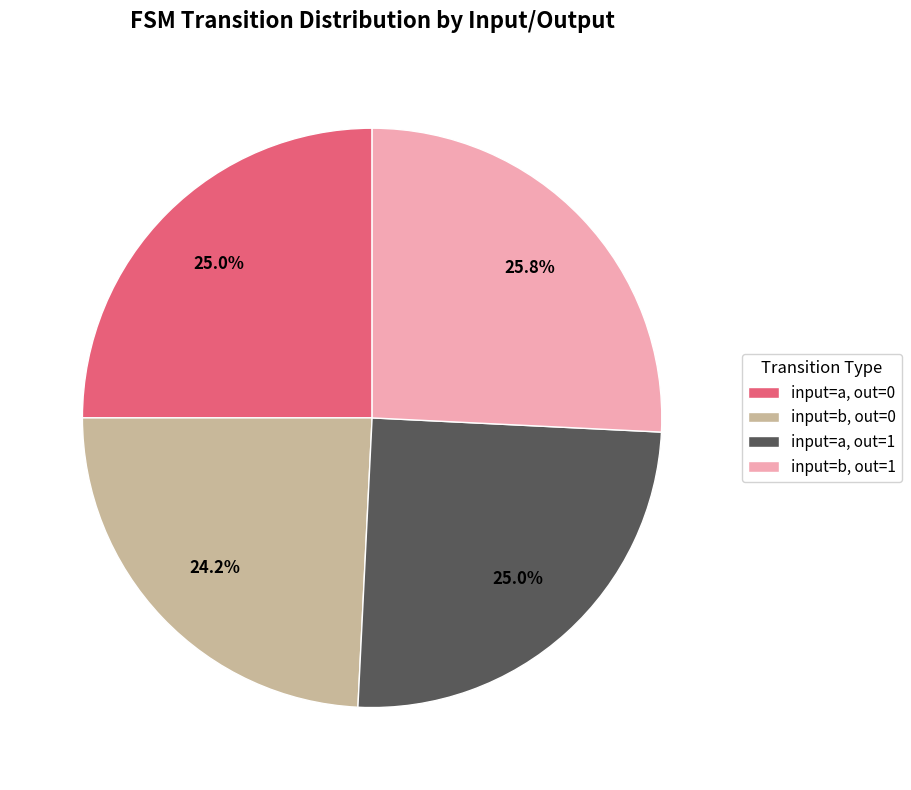

What percentage do input=b, out=0 and input=a, out=0 together represent?

49.2%